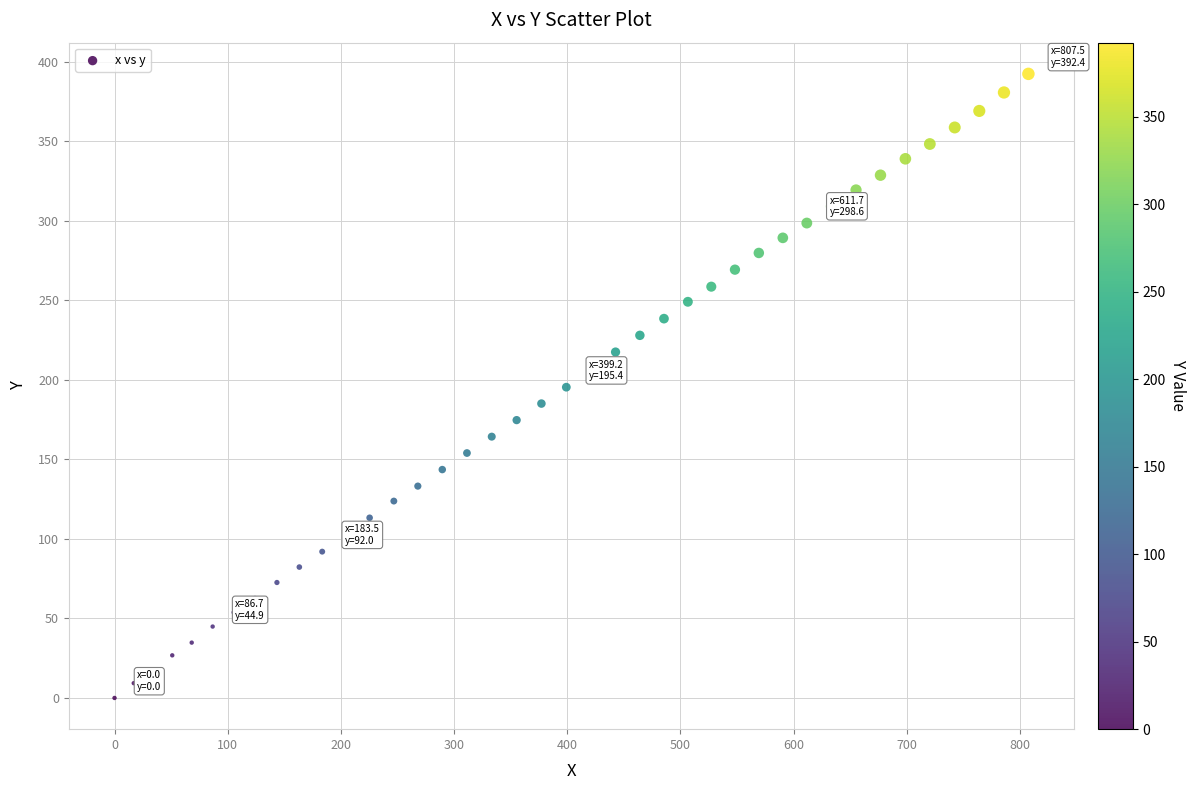

What is the range of X values (max minus min)?

807.5